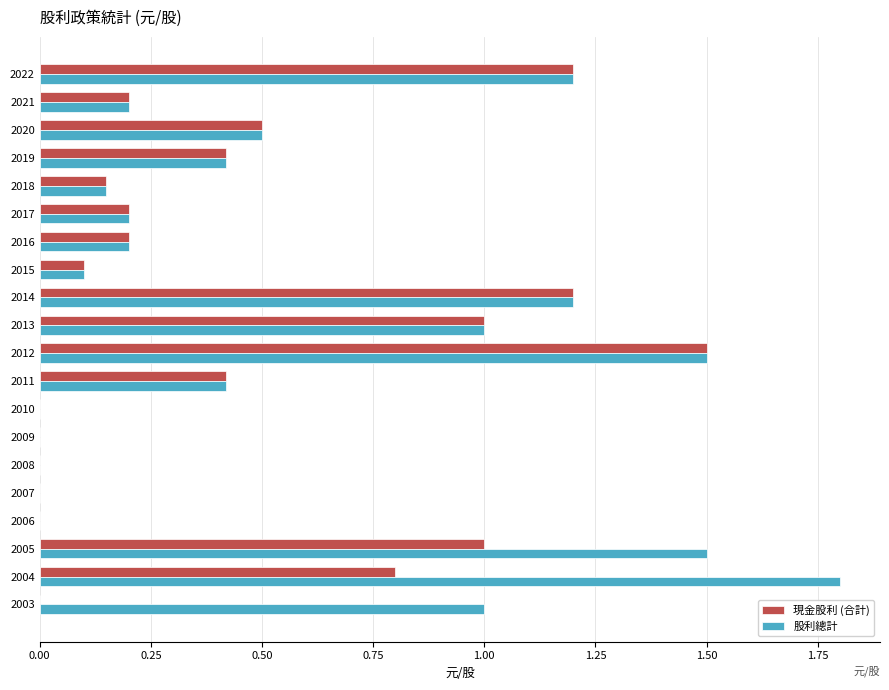

Which series has the largest total across all categories?

股利總計